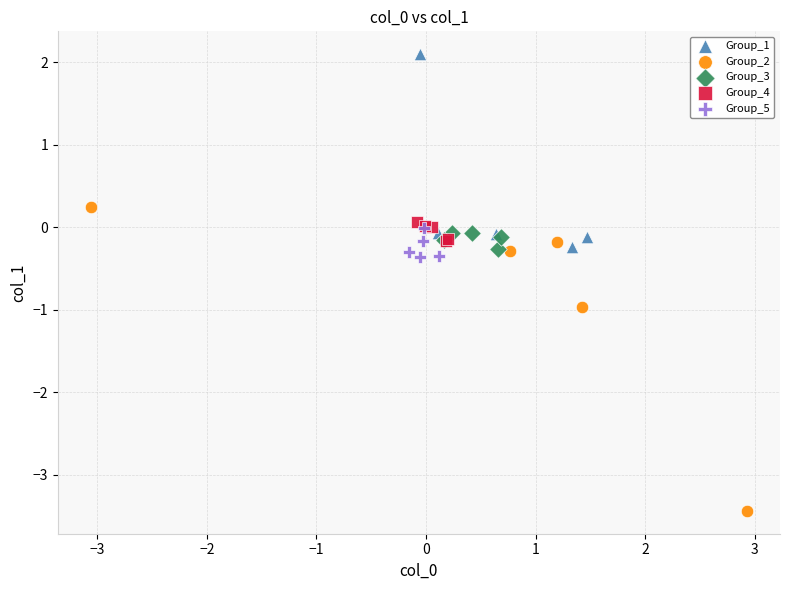

Which series has the largest Y range (max minus min)?

Group_2